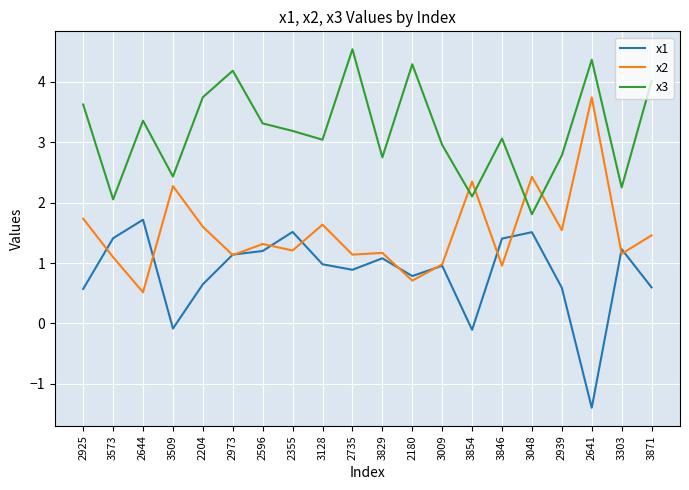

Rank the series by their maximum value, from highest to lowest.

x3, x2, x1